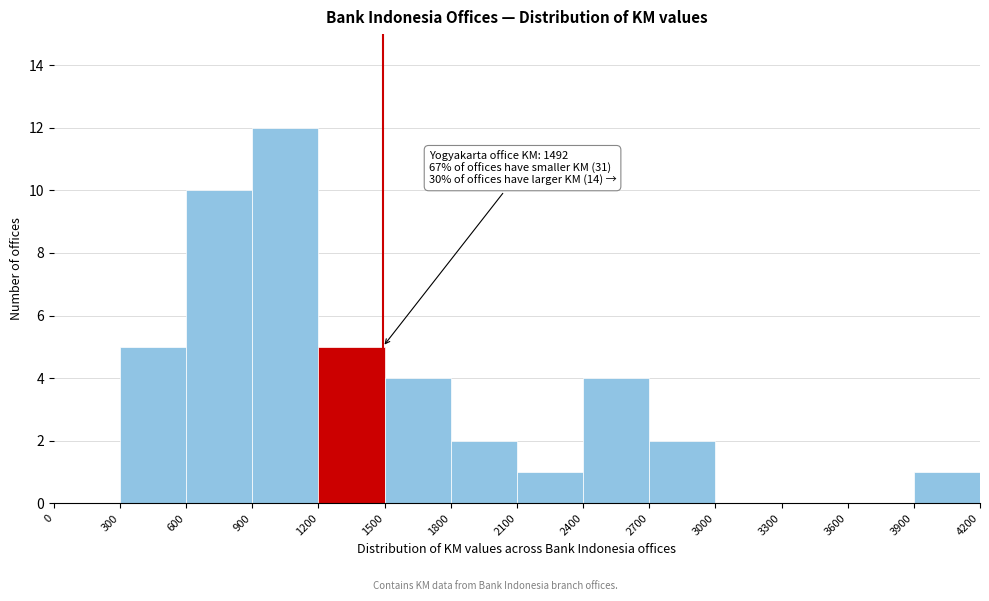

Which range on the x-axis has the tallest bar?

900 to 1200